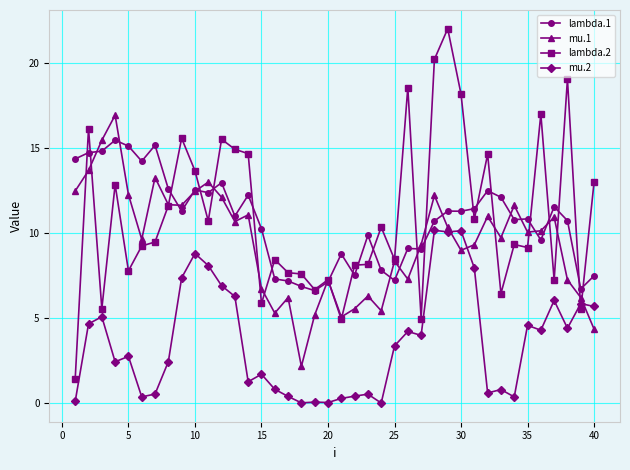

At how many categories does at least one series exceed 2?

40